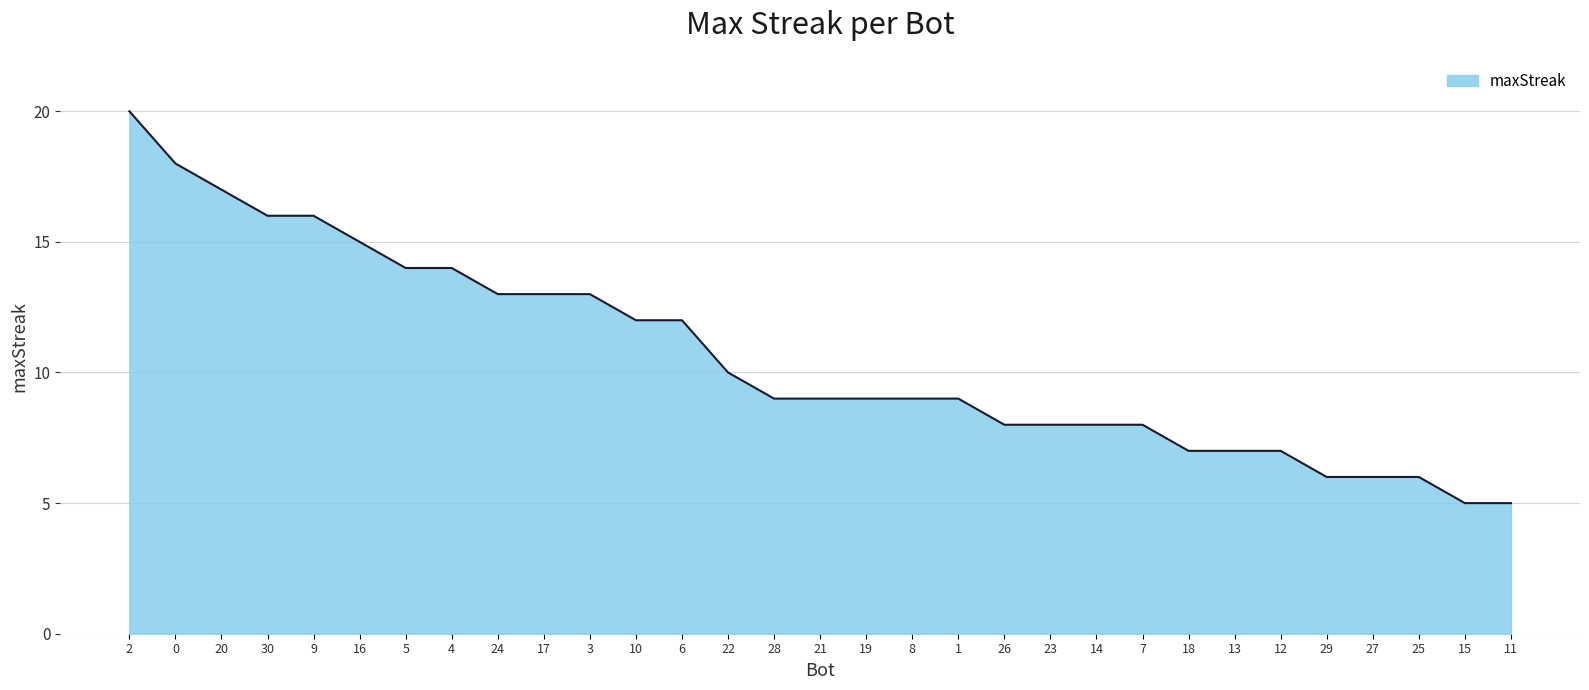

What position from the left is 2?

1